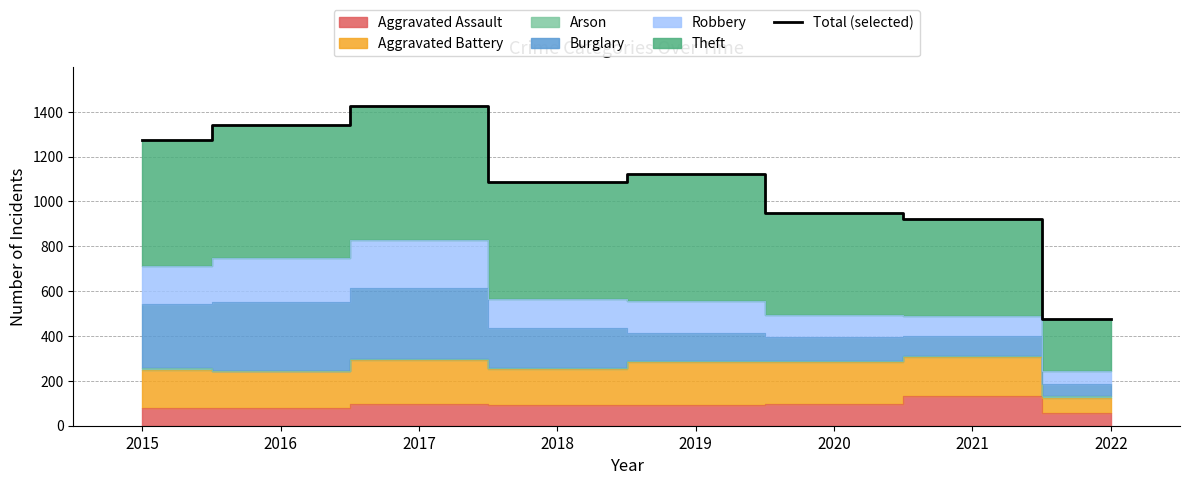

Where is the data nearest to the value 952?

2020